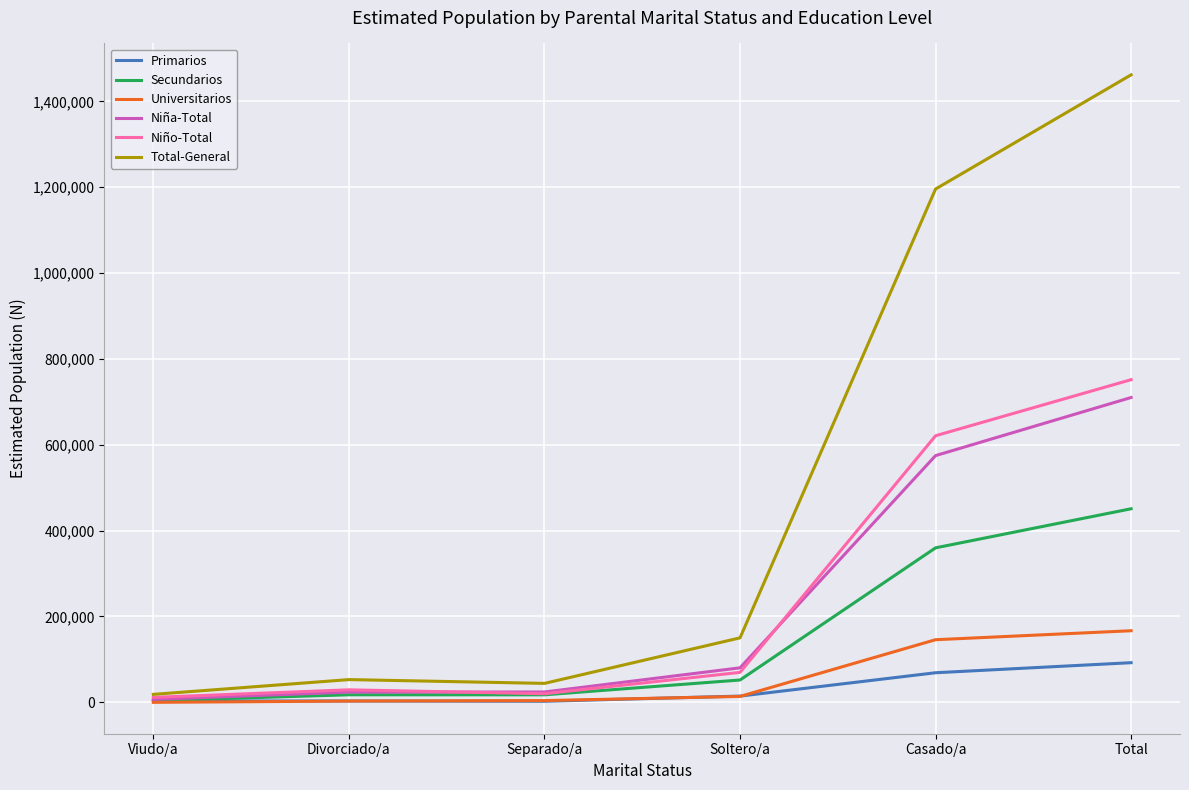

How many lines are shown in the chart?

6